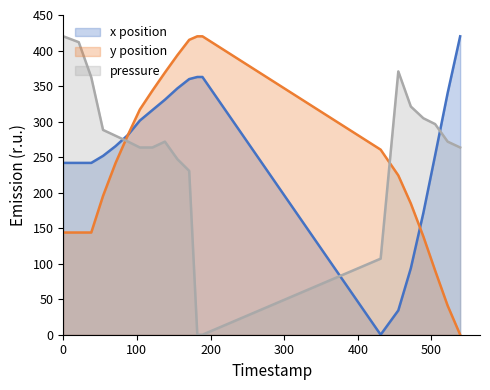

How many times do y and x cross each other?

2